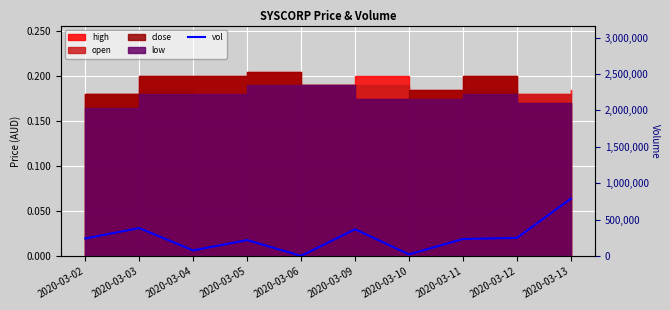

The value at 2020-03-13 is 295700. True or false?

False